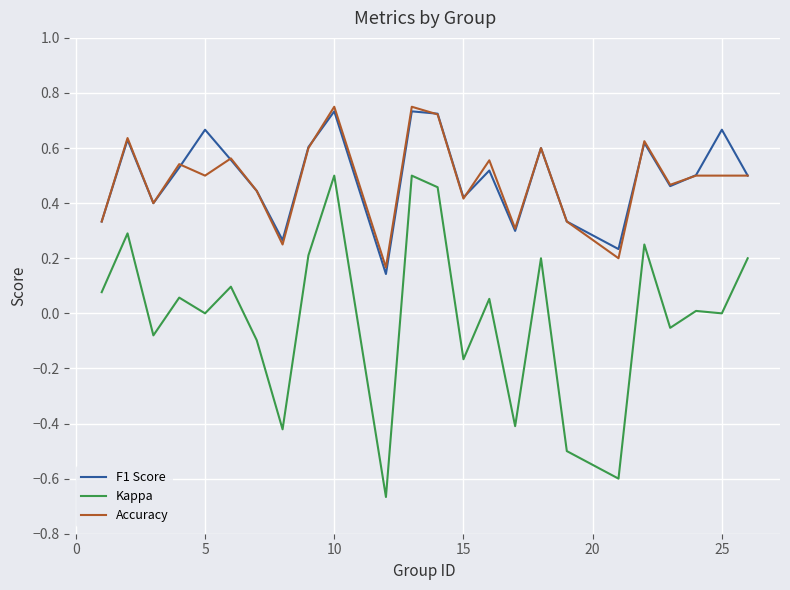

At how many categories does at least one series exceed 0?

24